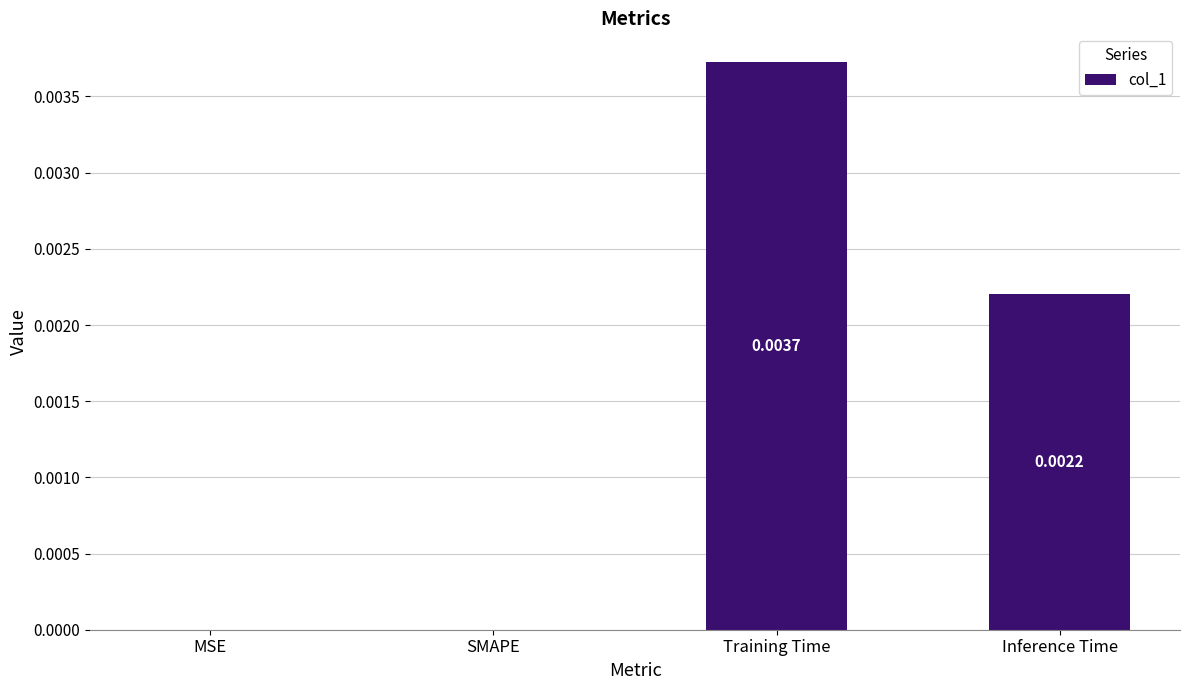

Count the number of values greater than 0.

2